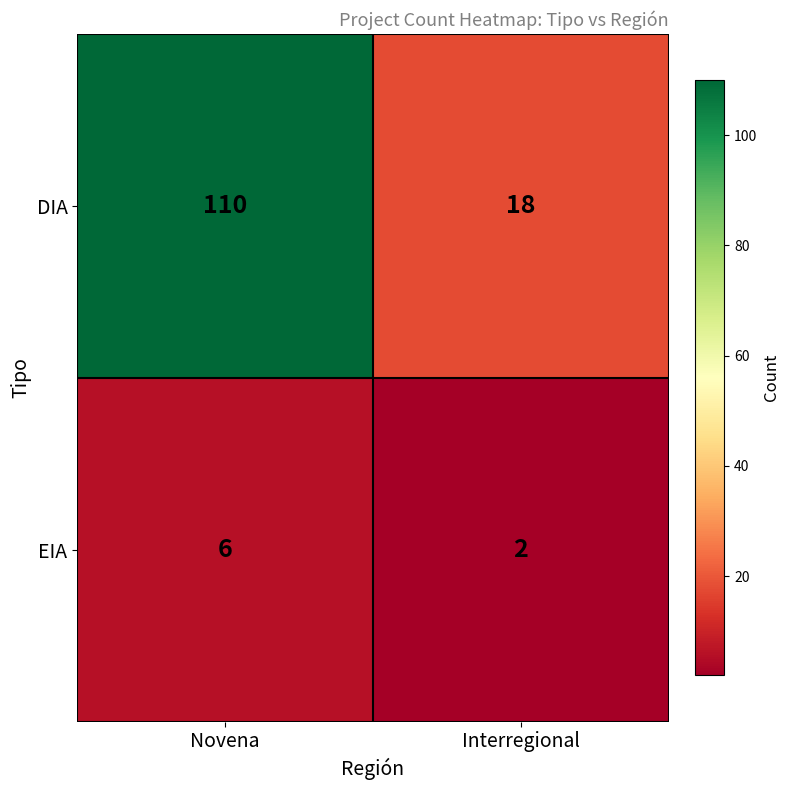

Which series has the widest spread of values?

DIA